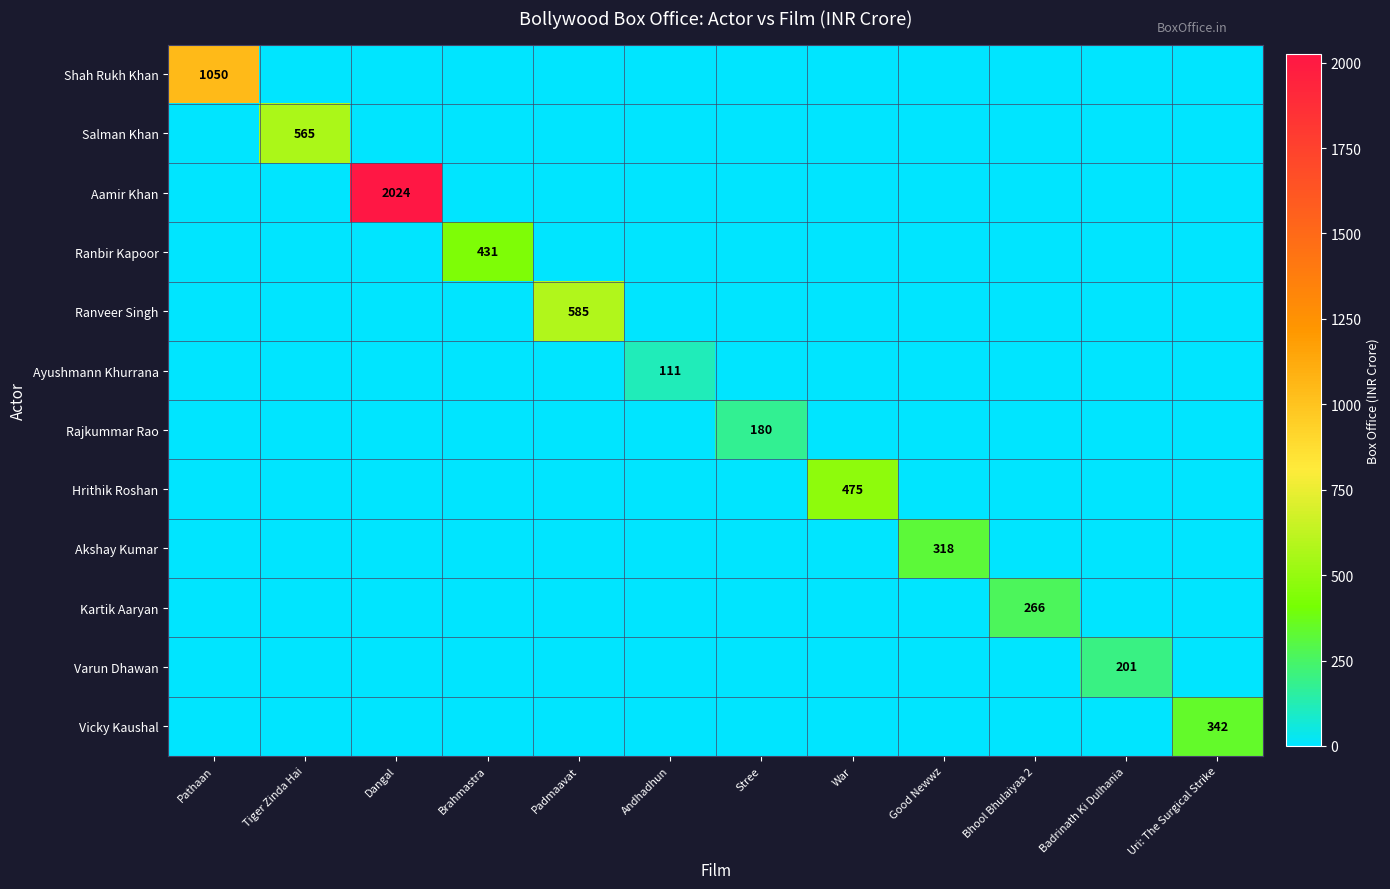

Between Dangal and Good Newwz, which series saw the biggest shift?

Aamir Khan